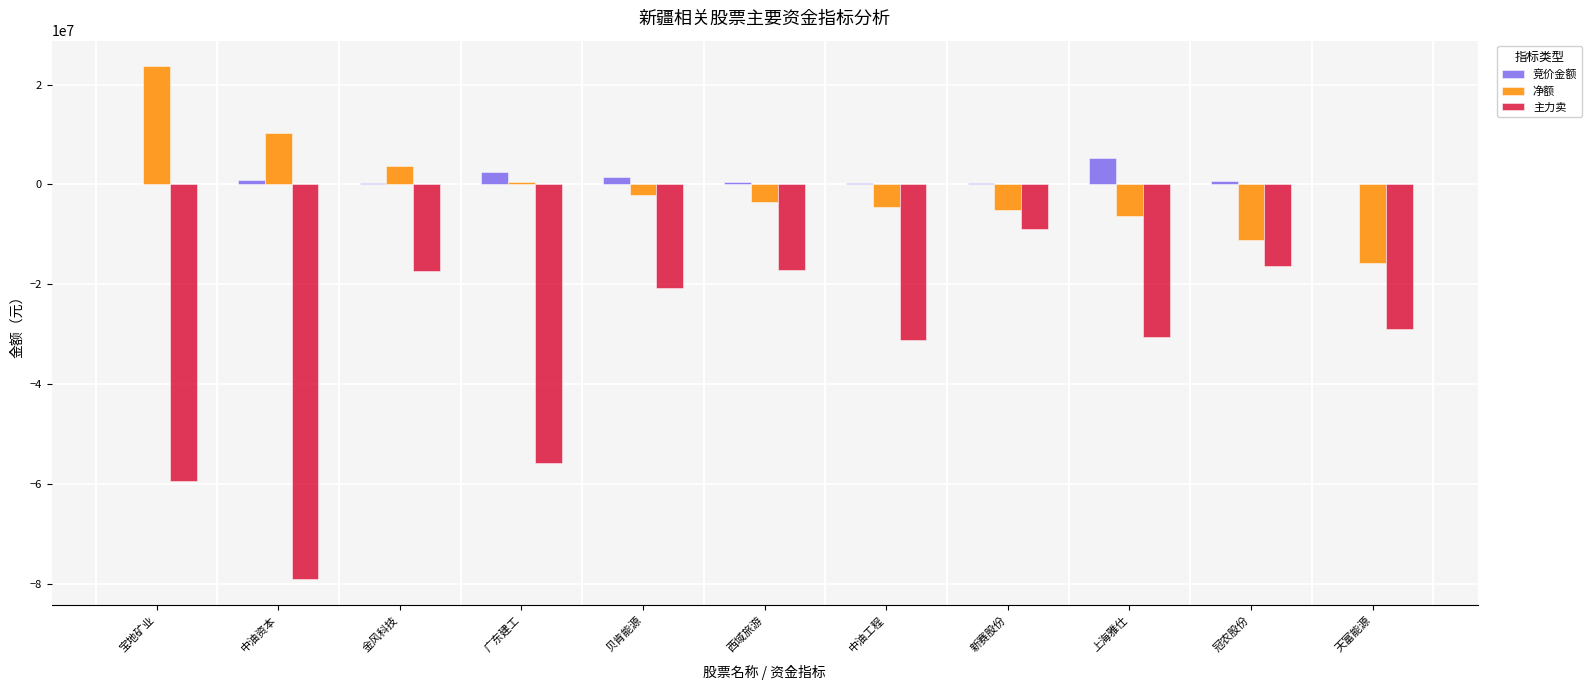

Where does the 竞价金额 series first go above 456074?

中油资本